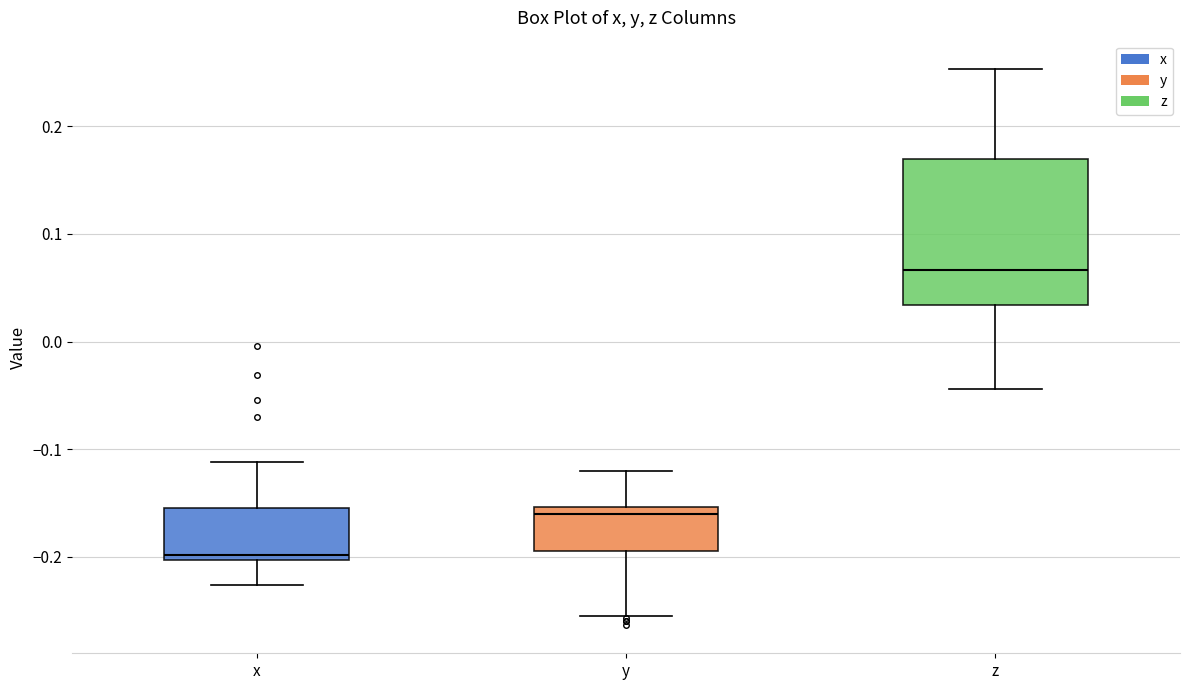

Which box's median line is the lowest?

x